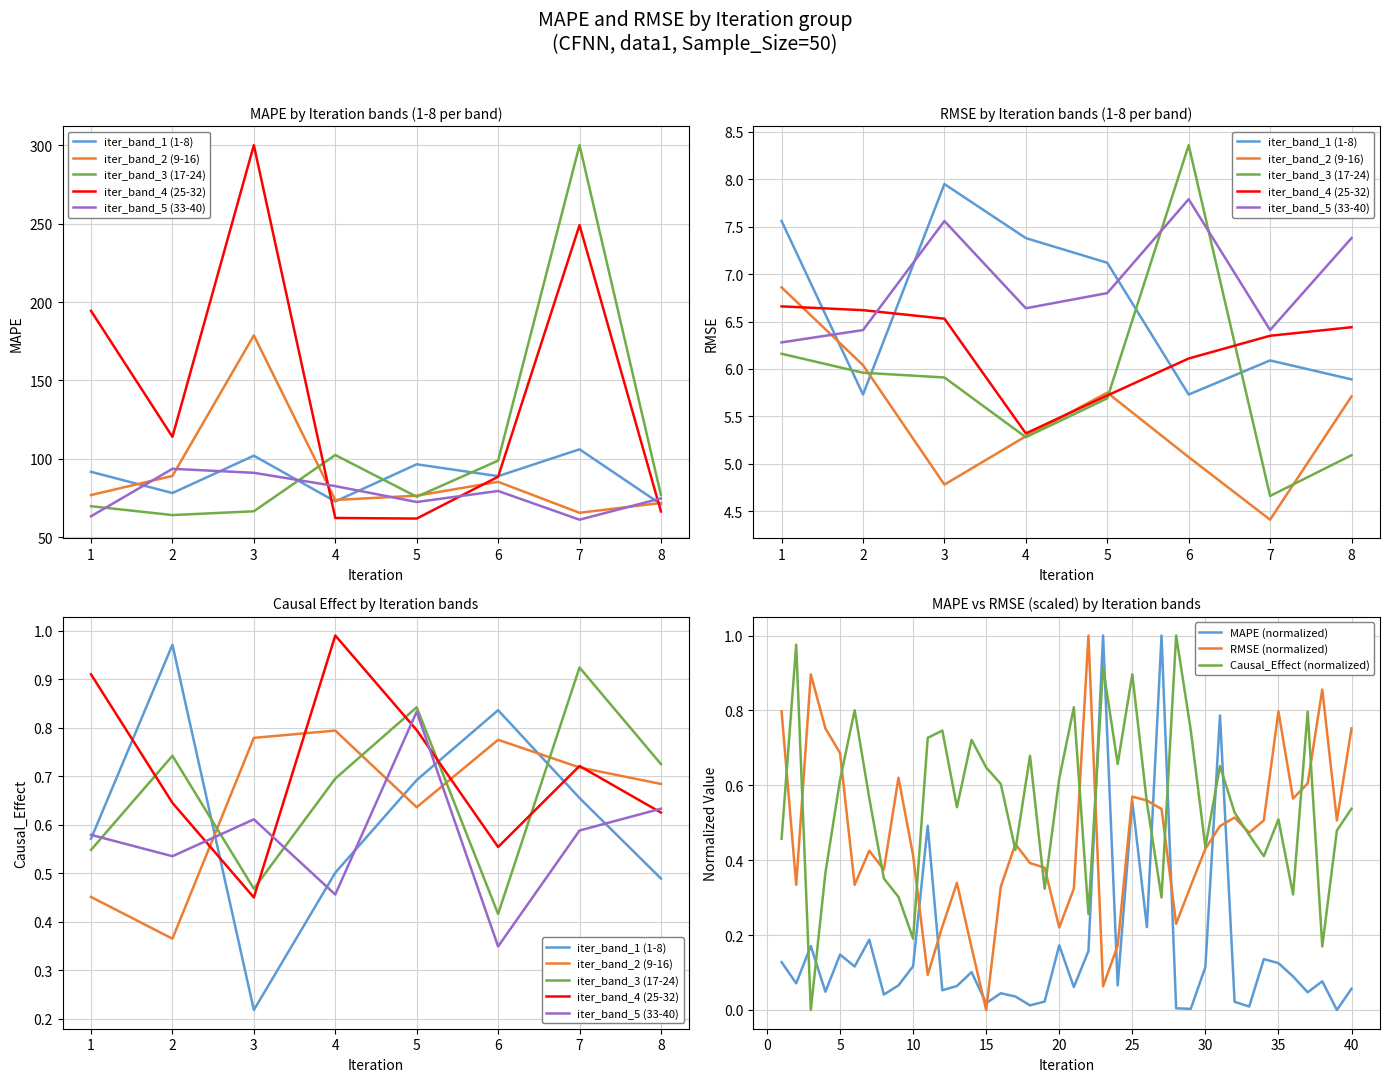

Which series ends up on top after the final intersection of Causal_Effect (normalized) and MAPE (normalized)?

Causal_Effect (normalized)